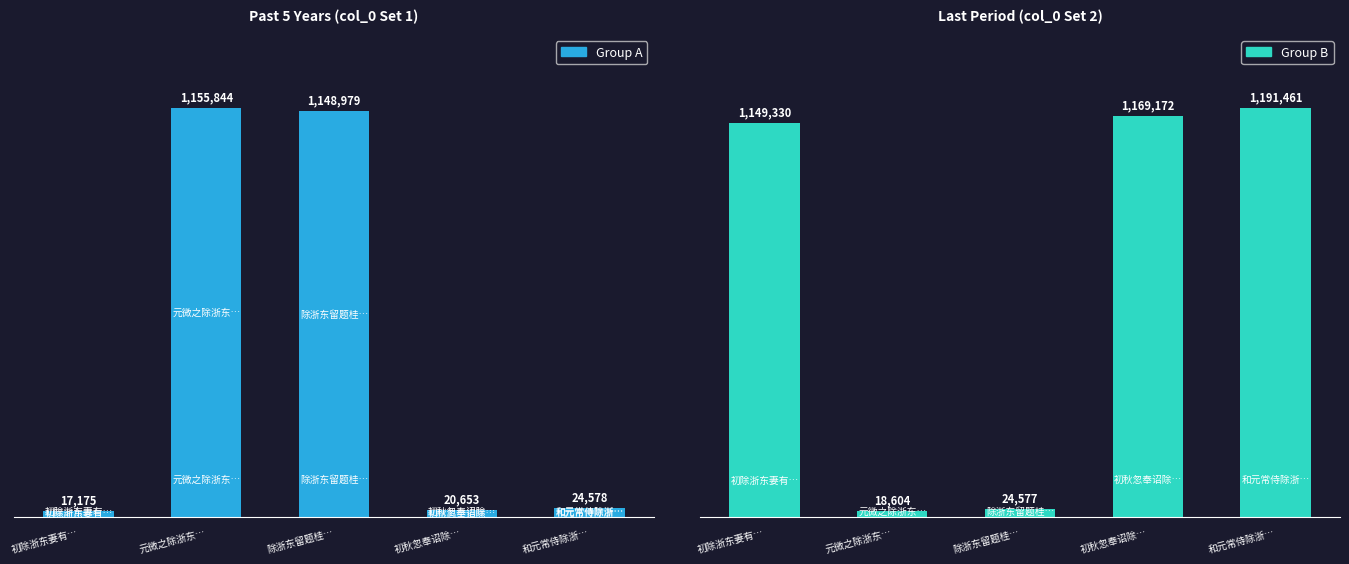

What is the total value across all series at 元微之除浙东…?

1174448